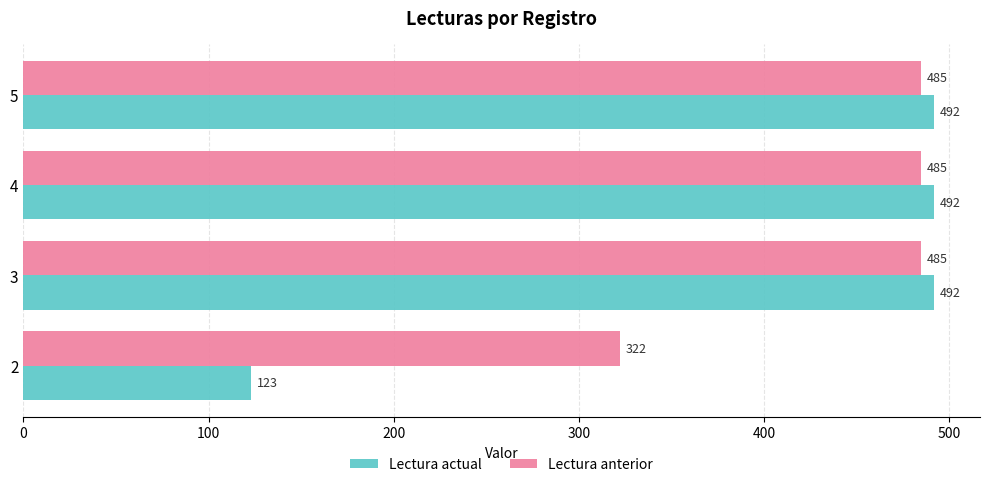

What are all the series names shown in the legend?

Lectura actual, Lectura anterior